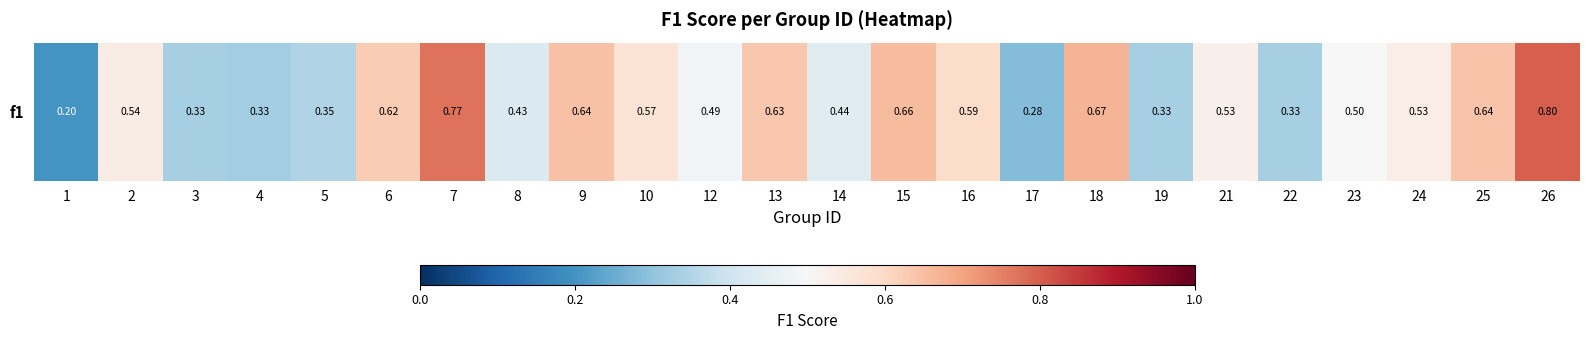

The chart shows a value of 0.5 at 2. True or false?

True